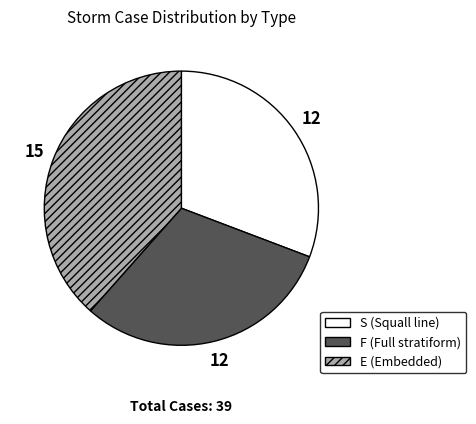

Do S and F together represent more than half of the pie?

Yes